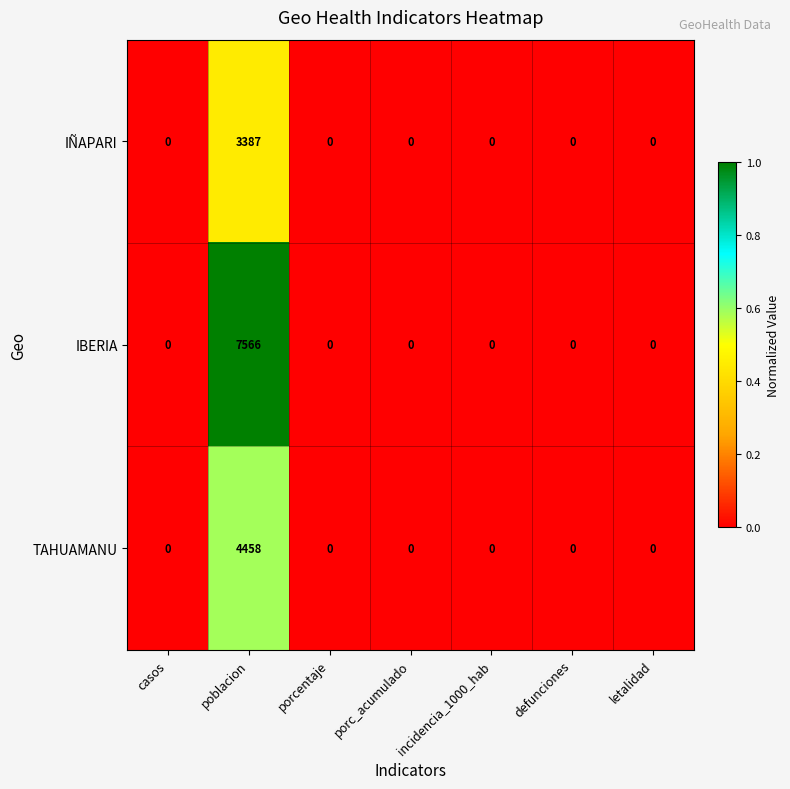

Which series changed the most between poblacion and defunciones?

IBERIA